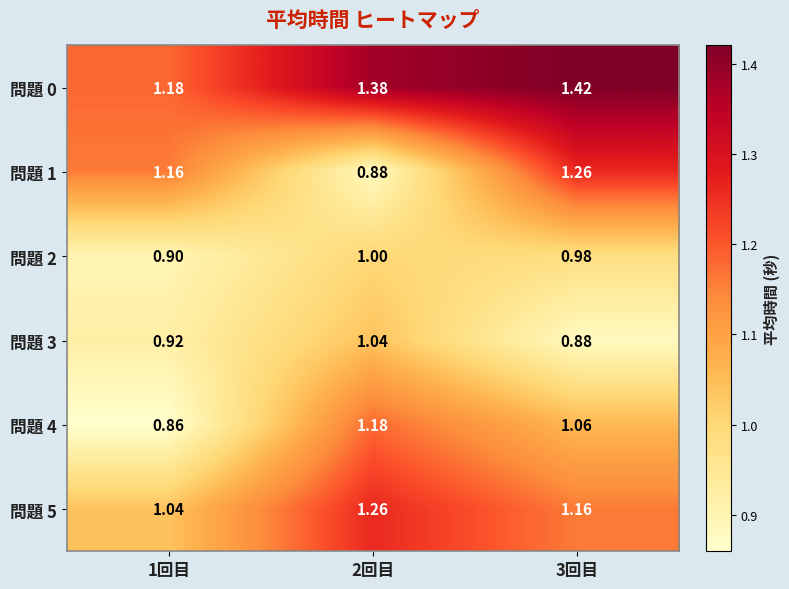

How many series are shown in this chart?

6